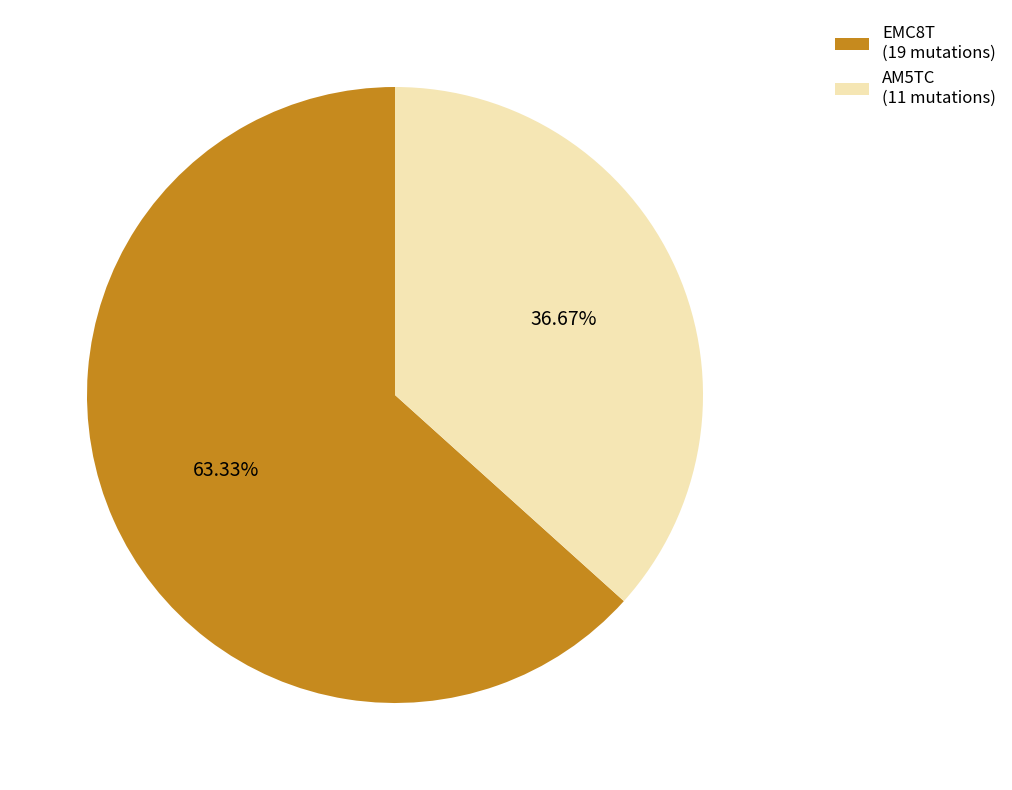

Which slice is the smallest?

AM5TC